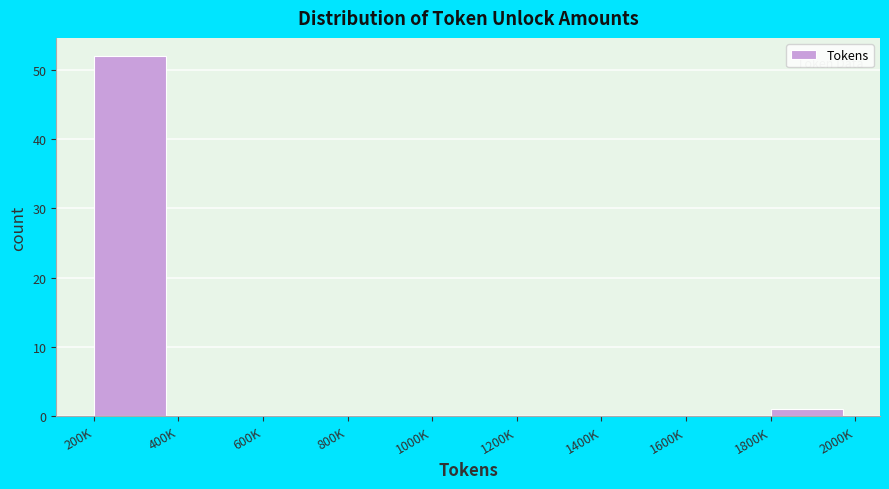

Reading left to right, what are all the values shown in this chart?

200K=52	400K=0	600K=0	800K=0	1000K=0	1200K=0	1400K=0	1600K=0	1800K=1